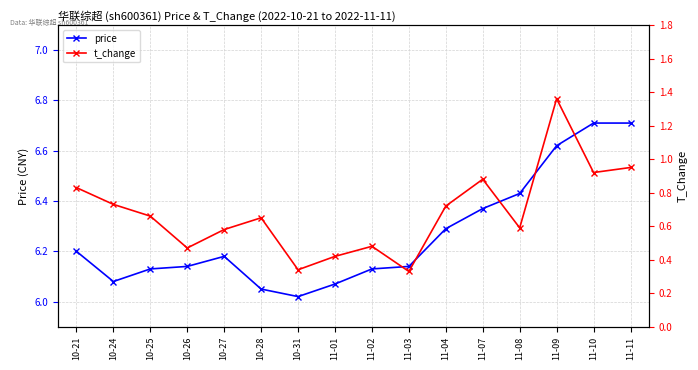

Rank the categories by t_change value from lowest to highest.

11-03, 10-31, 11-01, 10-26, 11-02, 10-27, 11-08, 10-28, 10-25, 11-04, 10-24, 10-21, 11-07, 11-10, 11-11, 11-09